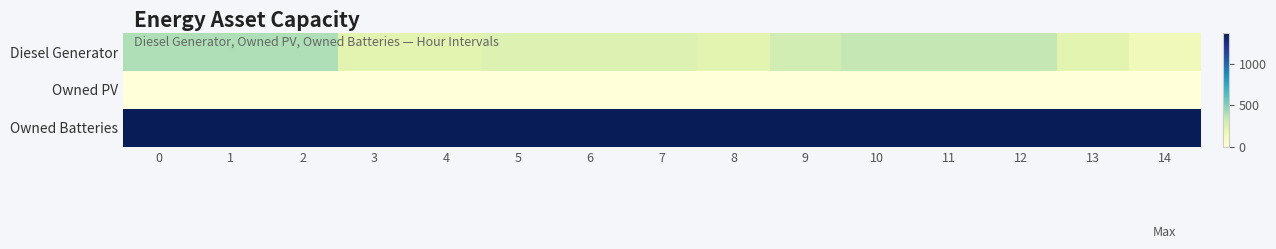

What is the difference between the highest and lowest values at 7?

1374